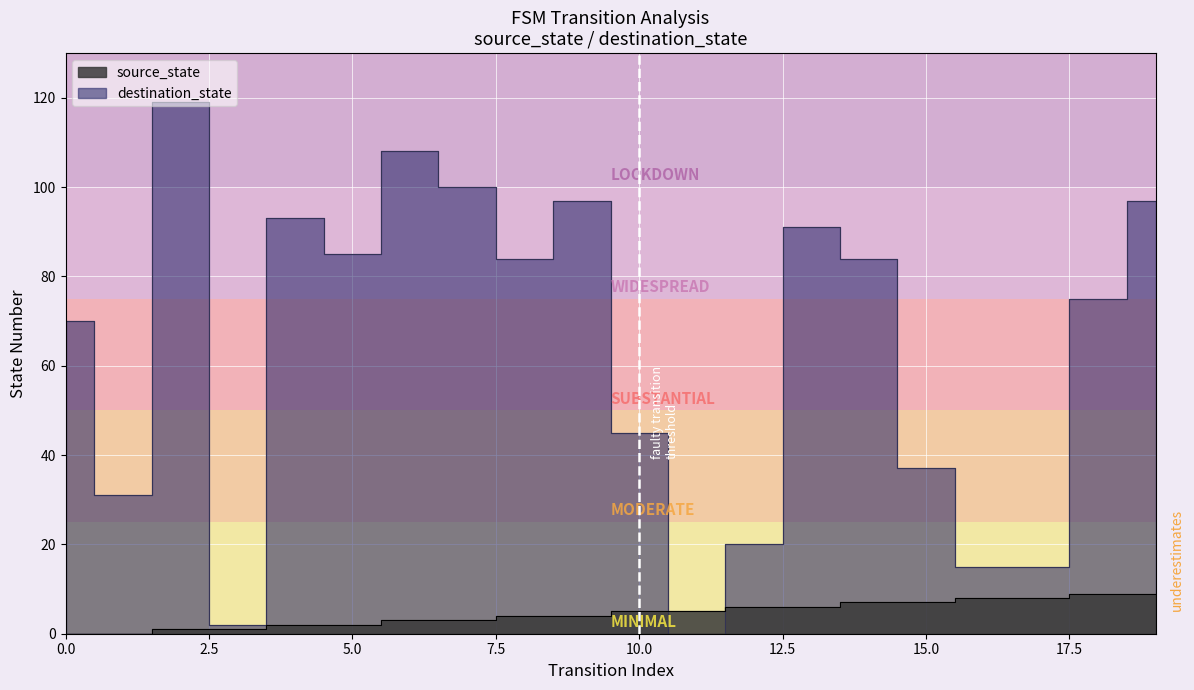

Which has a higher value, 10 or 15?

15